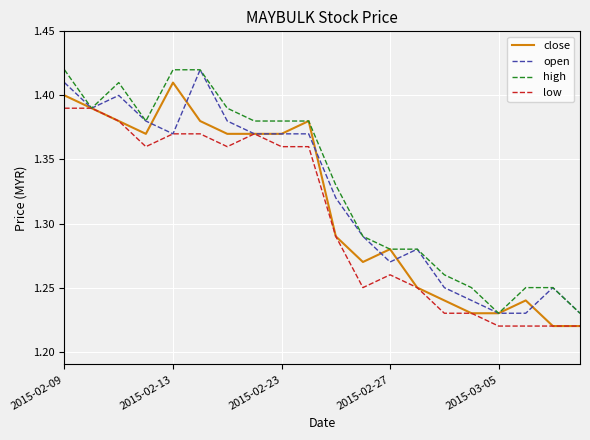

Rank the series by their average value, from highest to lowest.

high, open, close, low